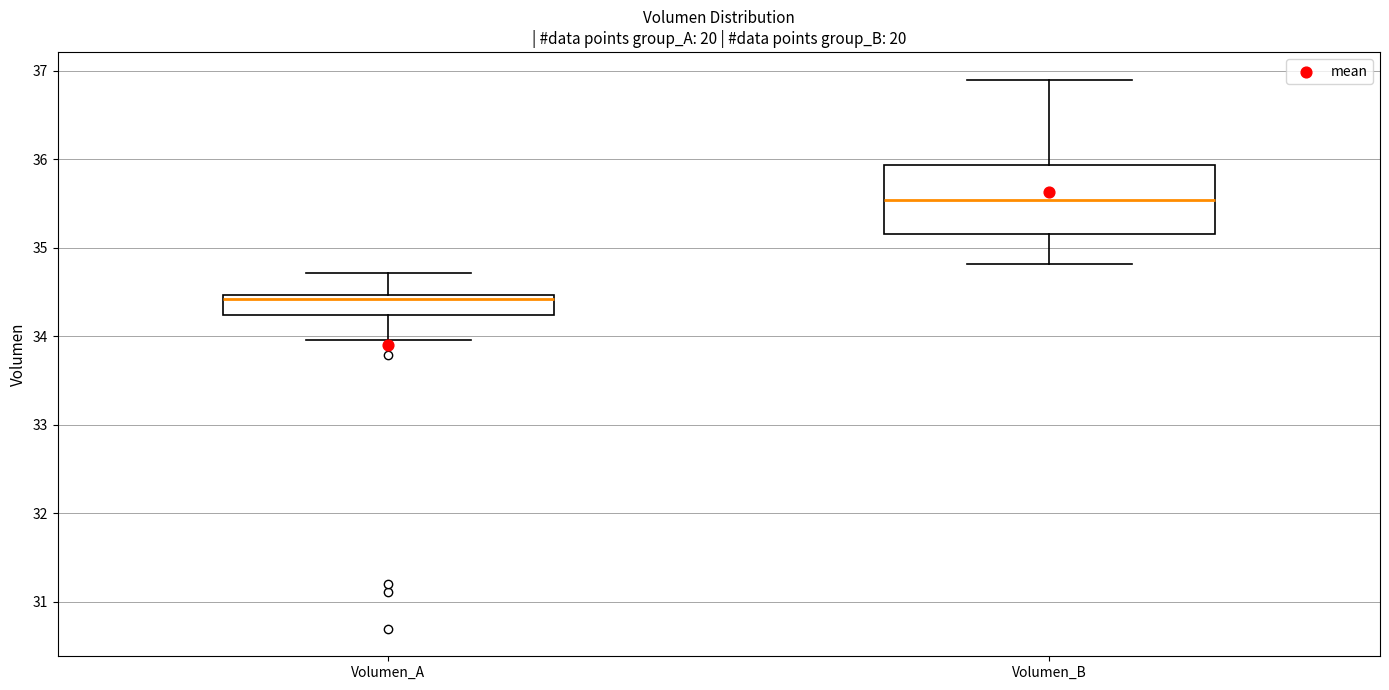

Where does the upper whisker of the box for Volumen_A end on the y-axis? The values are not printed on the chart, so give them approximately, as read against the axis.

34.7